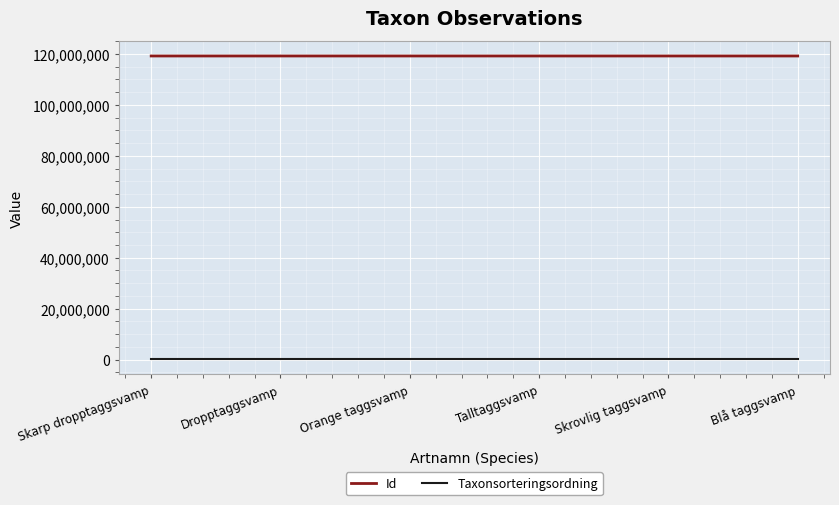

Is the value of Id at Dropptaggsvamp greater than the value of Taxonsorteringsordning at Skrovlig taggsvamp?

Yes